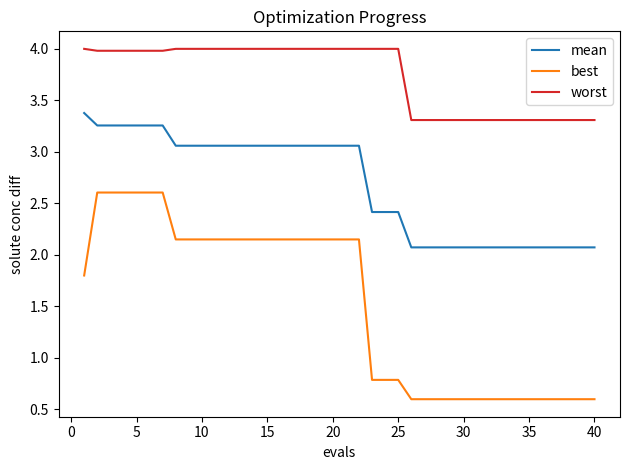

True or false: best and worst cross at least once.

False